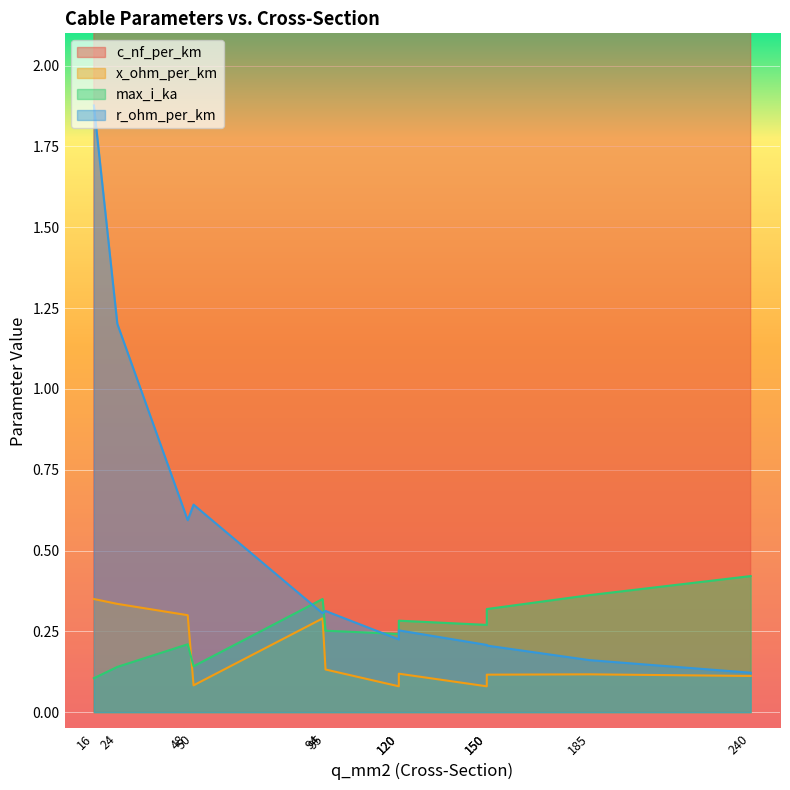

At which category is the sum across all series the highest?

240